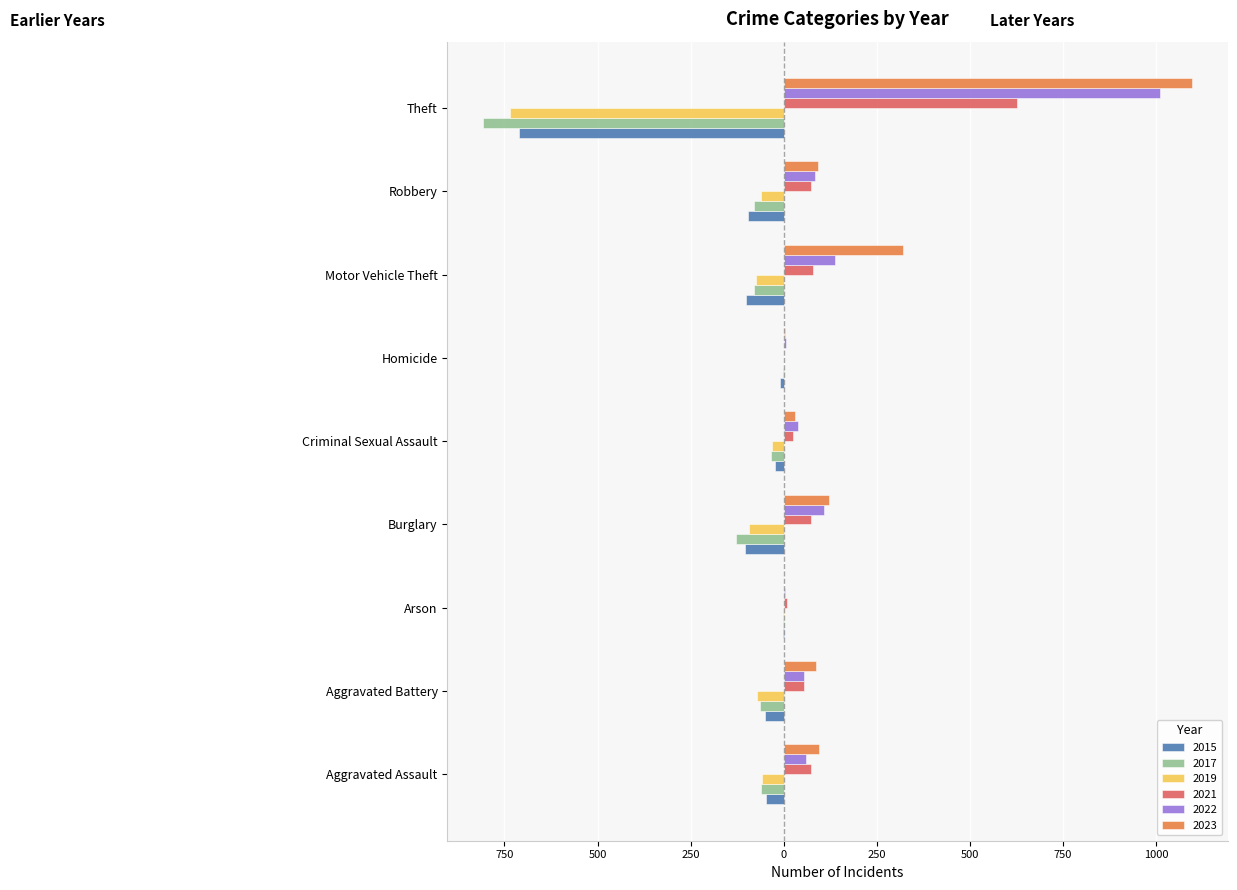

Which category has the lowest value in the 2019 series?

Theft